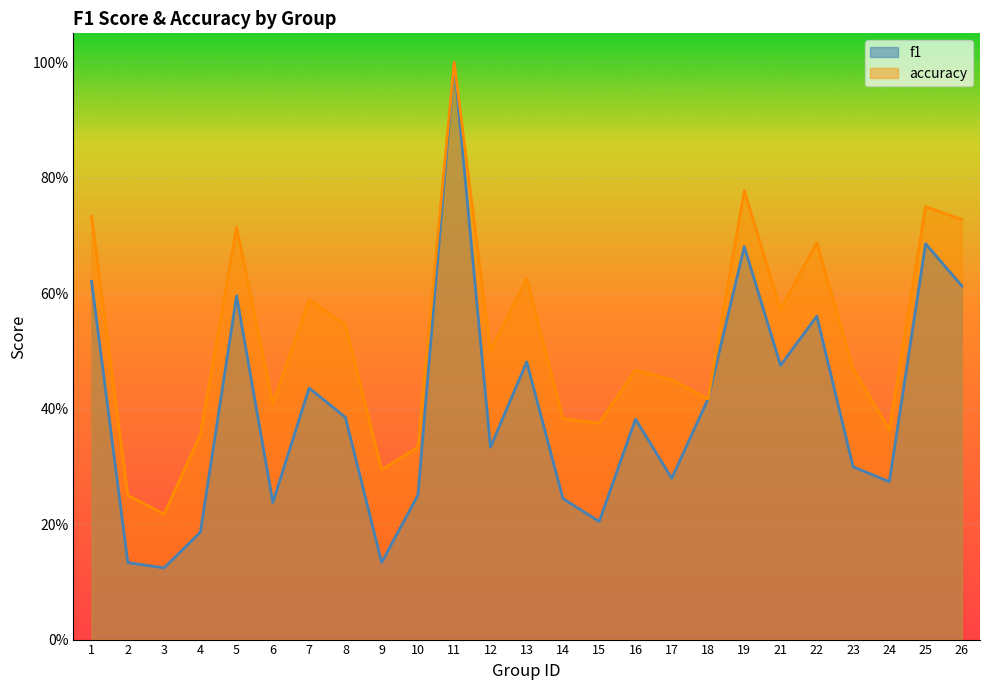

At which category does accuracy reach its first local peak?

5